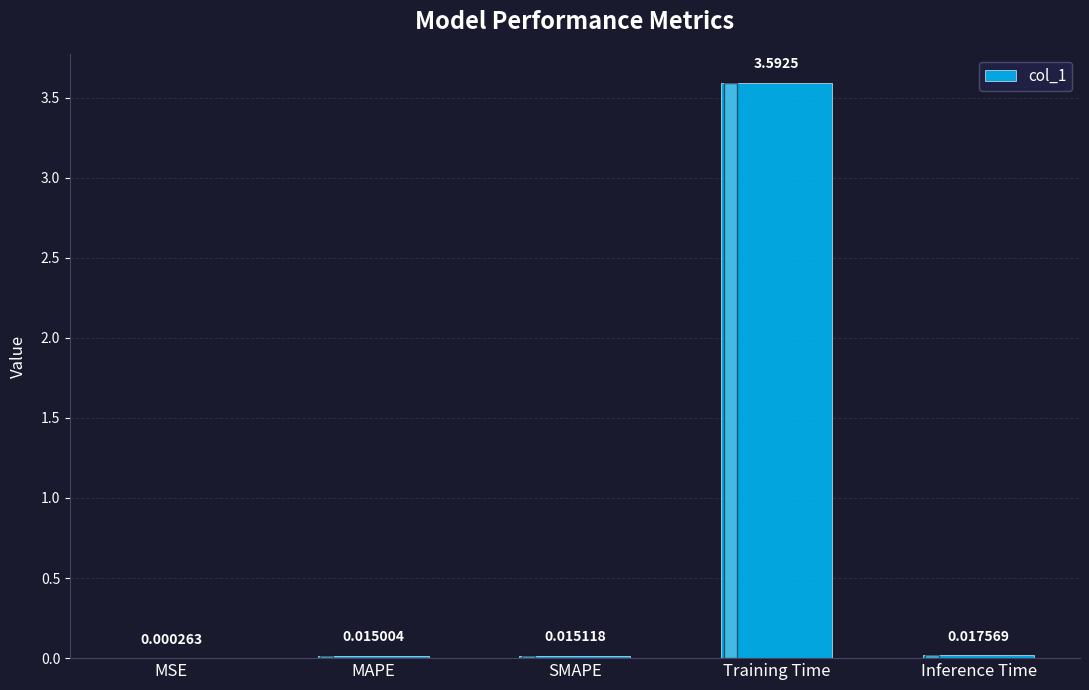

How many categories are shown in the chart?

5